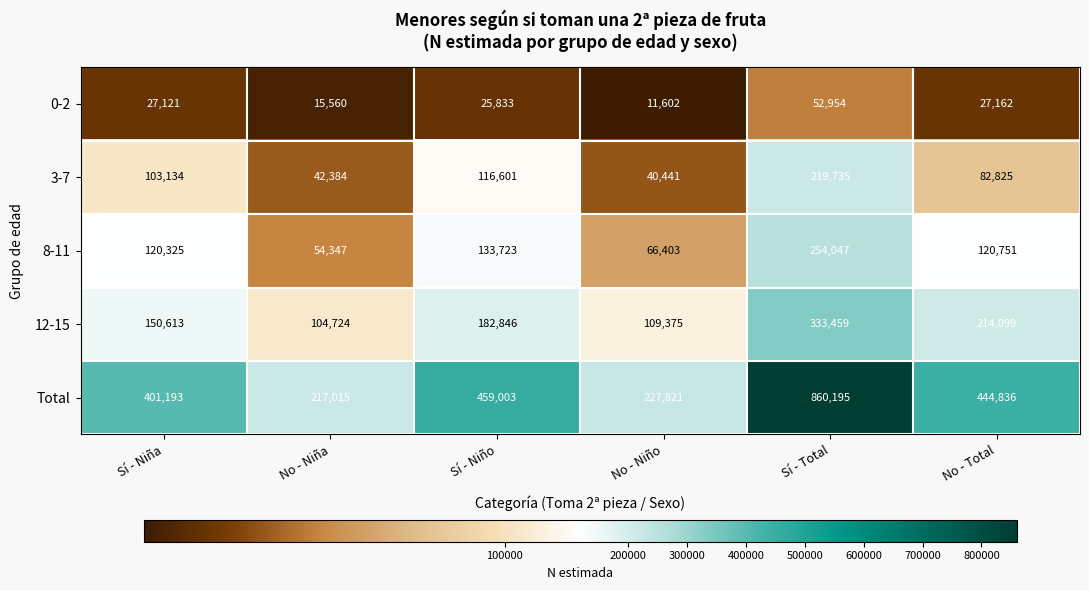

What is the difference between the second highest and minimum values in the 8-11 series?

79376